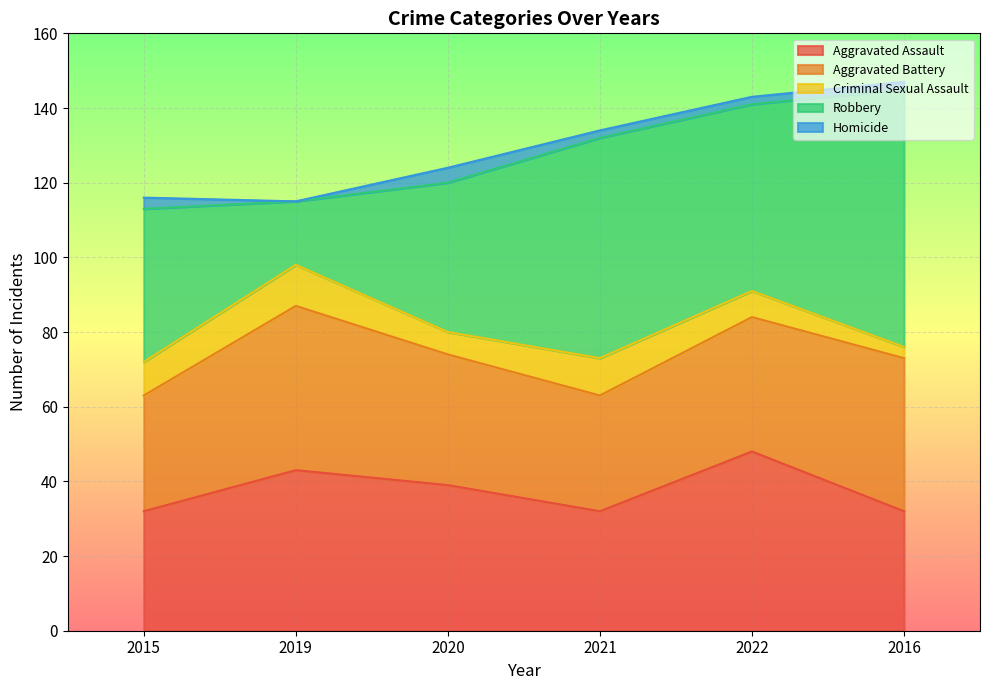

What is the total value across all series at 2022?

143